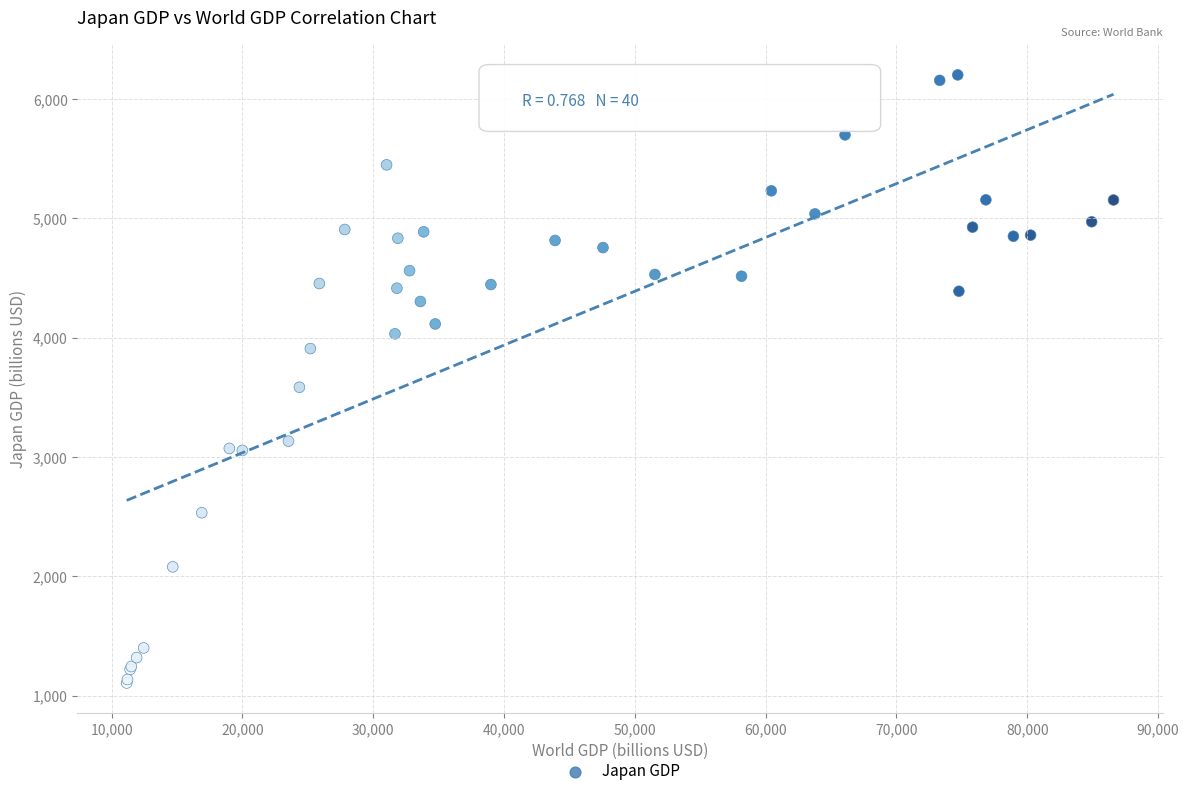

What Y value in the scatter plot is closest to 3654?

3584.4